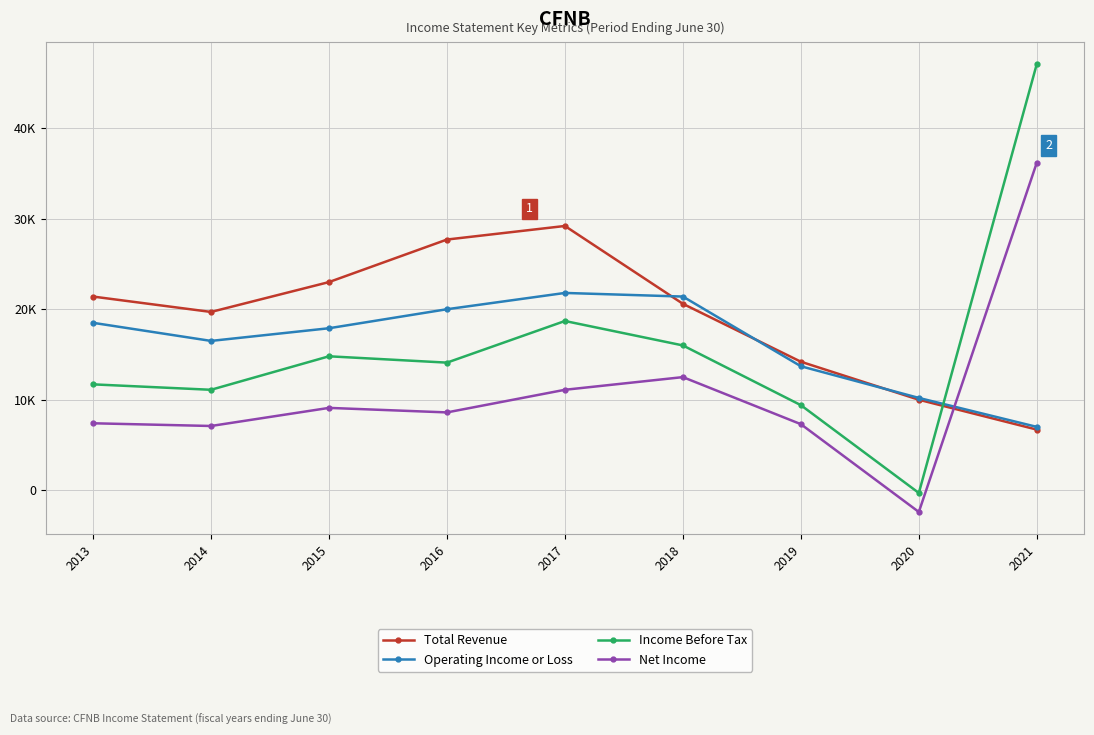

True or false: Total Revenue and Income Before Tax intersect in this chart.

True